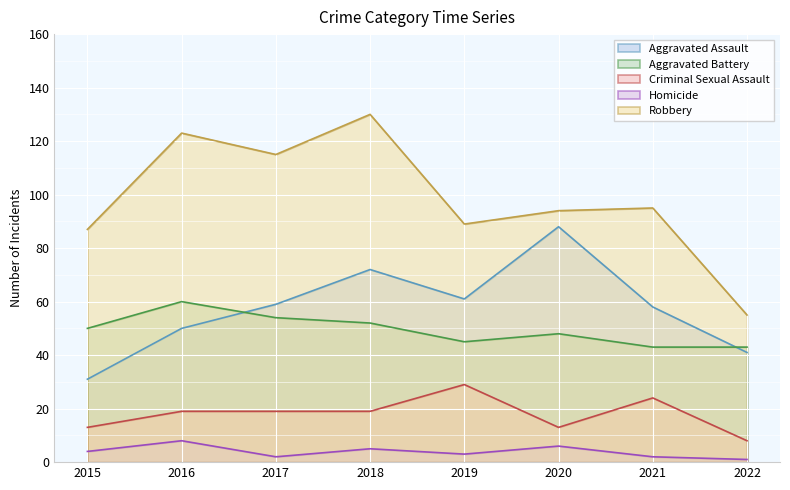

At which category does Aggravated Battery reach its first local valley?

2019